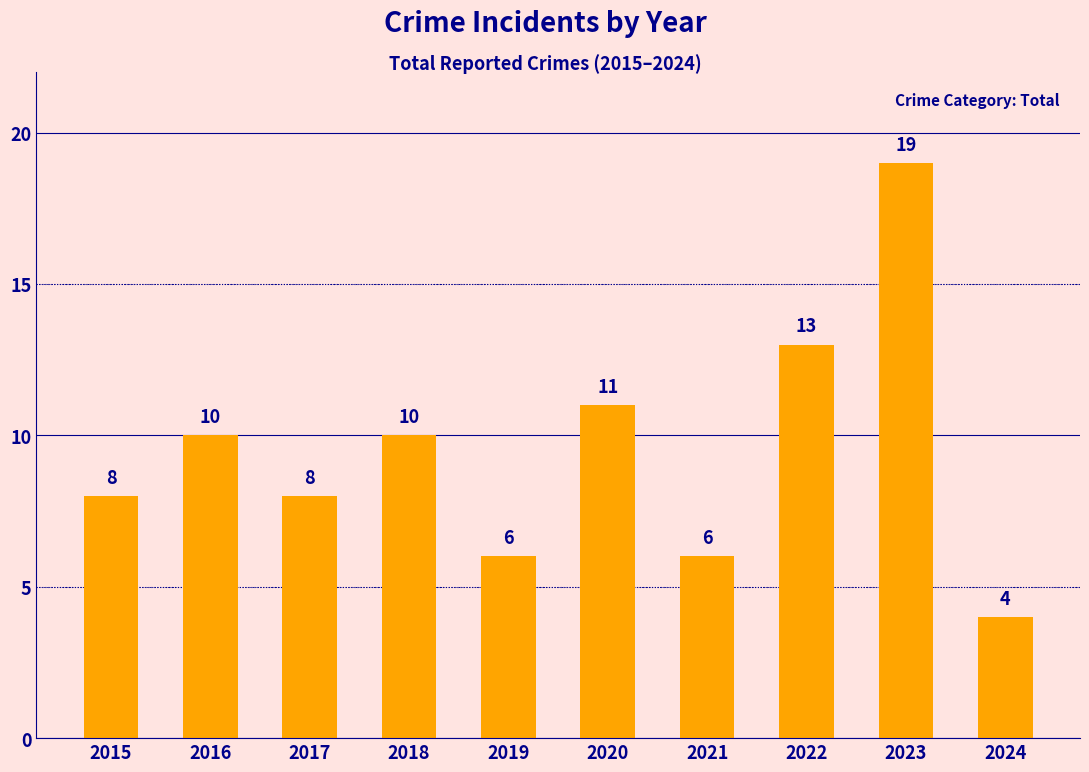

What is the value of the 8th bar from the left?

13